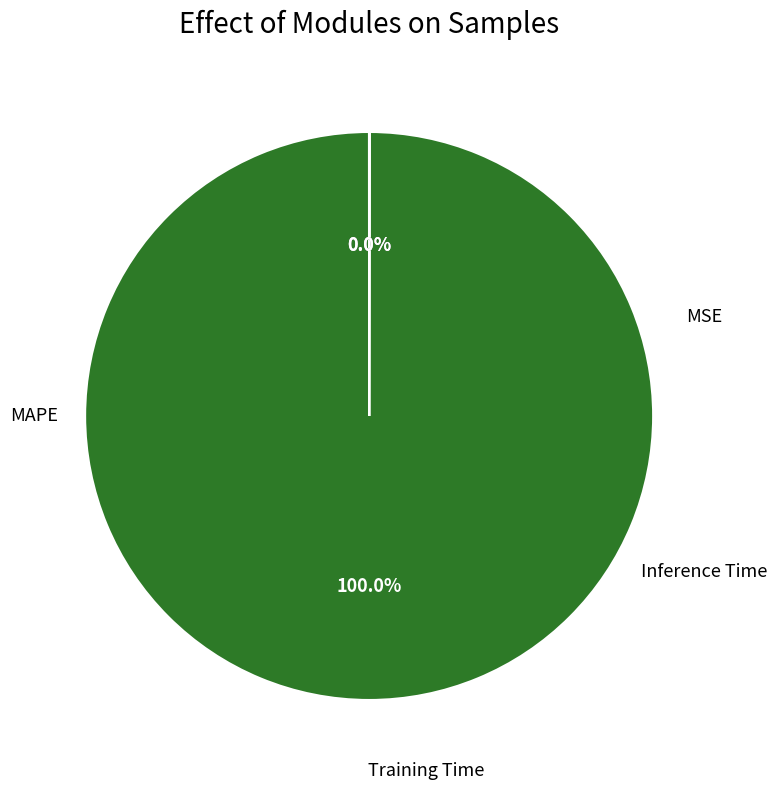

Rank the categories by value from highest to lowest.

MAPE, Training Time, Inference Time, MSE